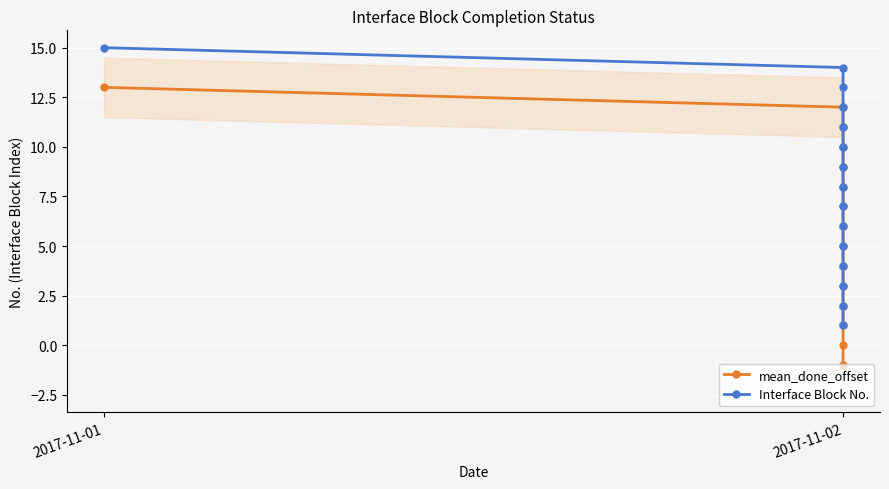

Rank the series at 2017-11-02 from highest to lowest value.

Interface Block No., mean_done_offset